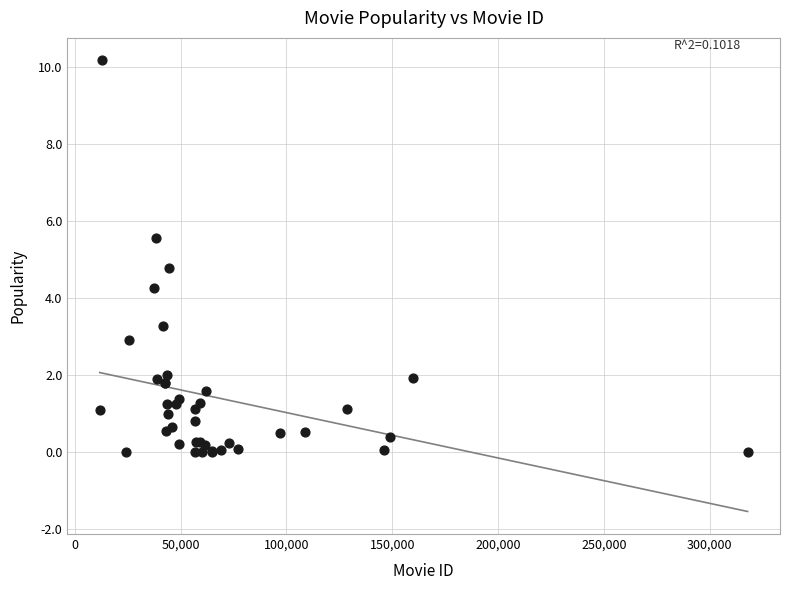

What Y value in the scatter plot is closest to 5?

4.8